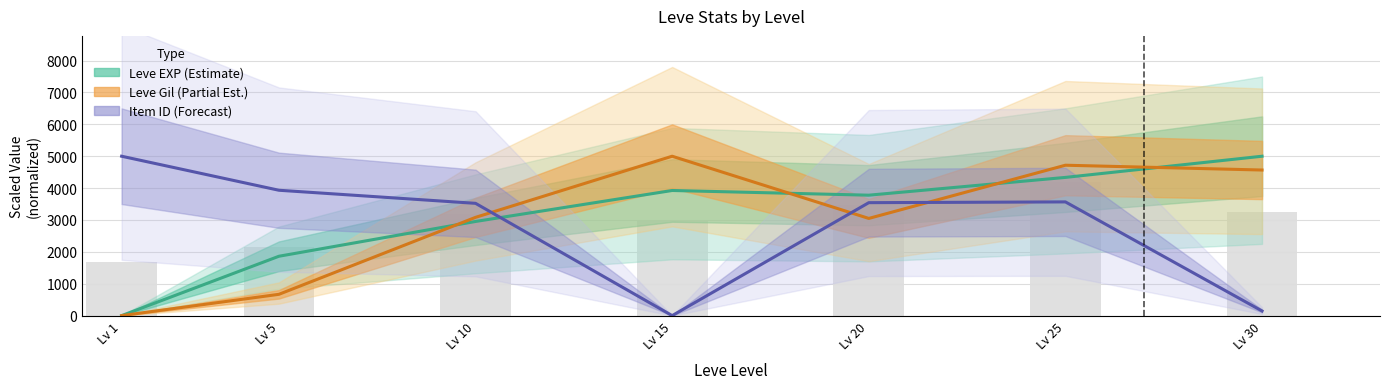

What is the average value of the Item ID (Forecast) series?

2815.9